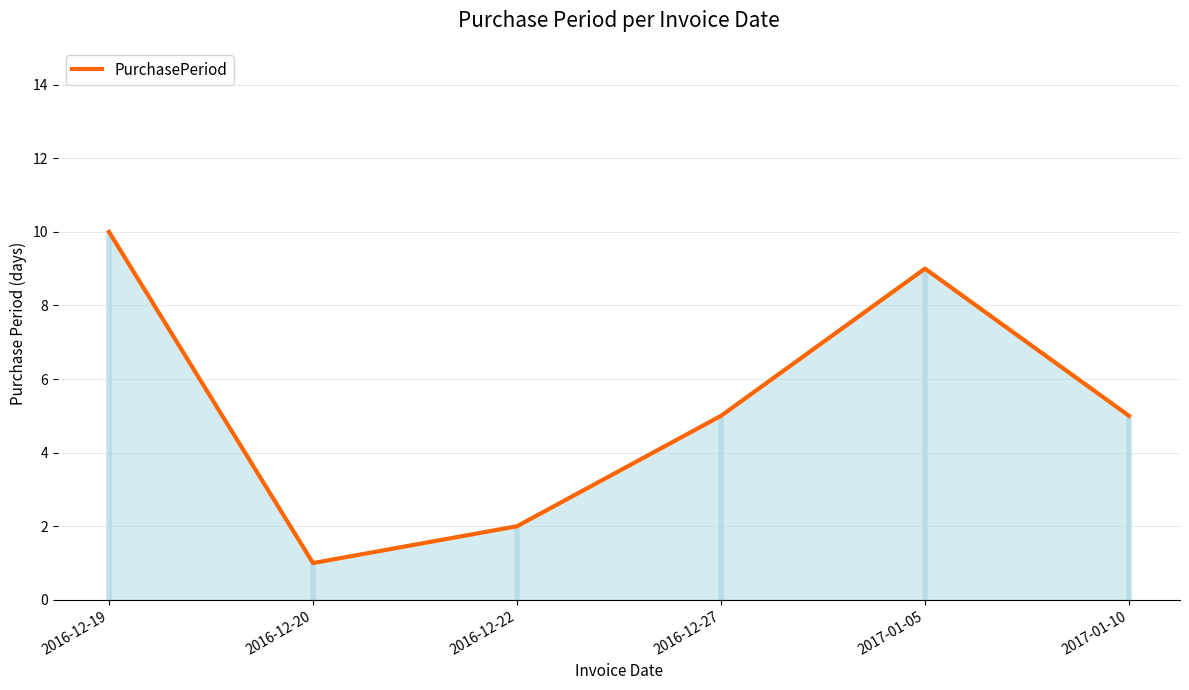

Reading left to right, transcribe all the data shown in this chart.

10	1	2	5	9	5